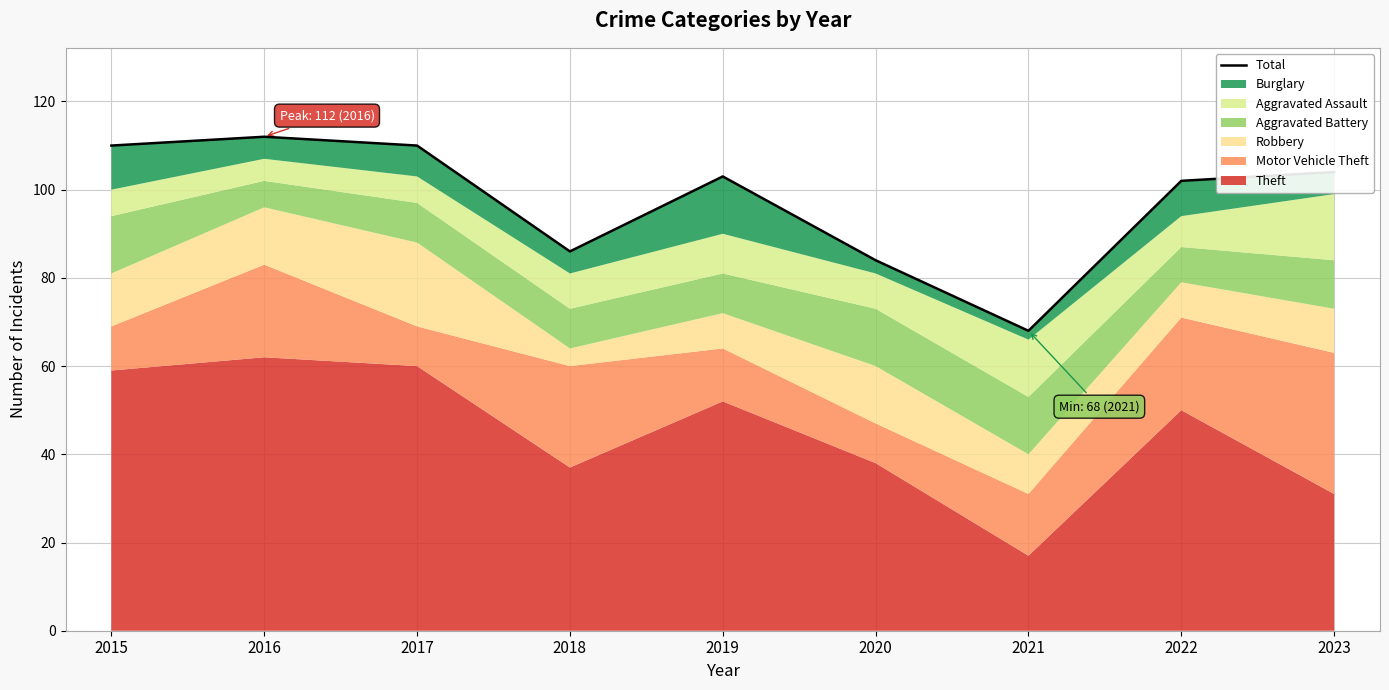

What is the value of the 5th point from the left?

103